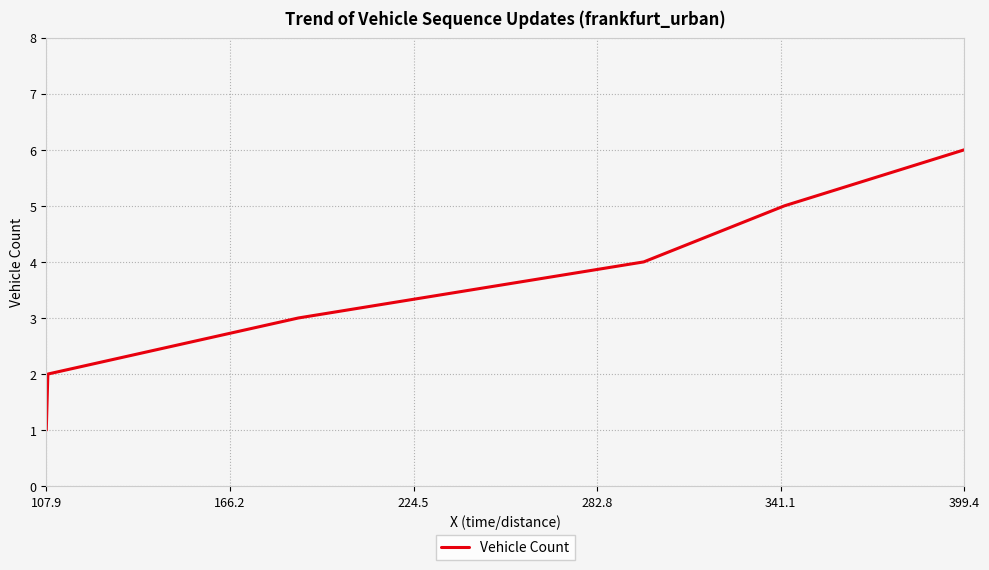

What is the average value?

4